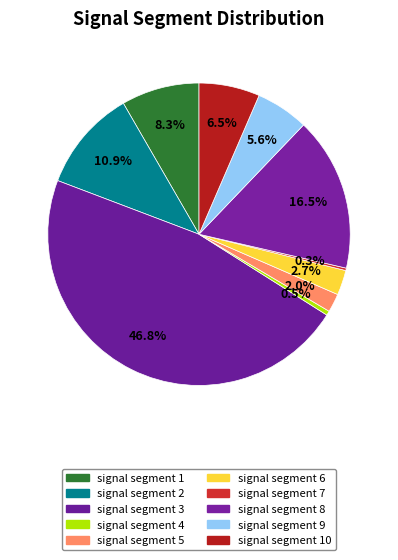

What is the smallest slice in the pie chart?

signal segment 7